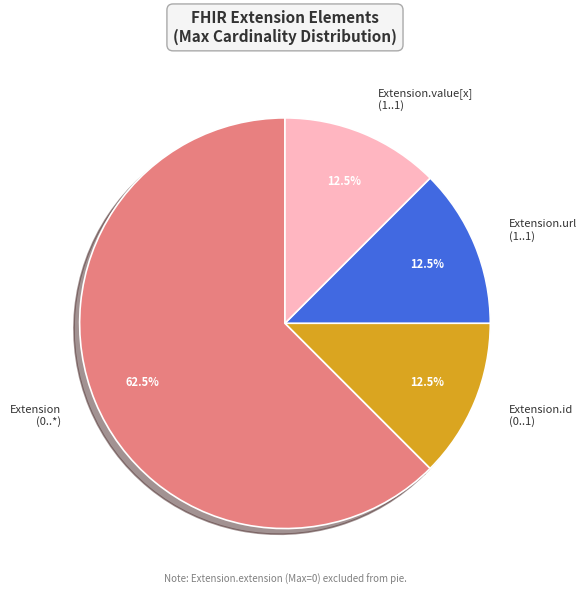

Which slice is the largest?

Extension (0..*)